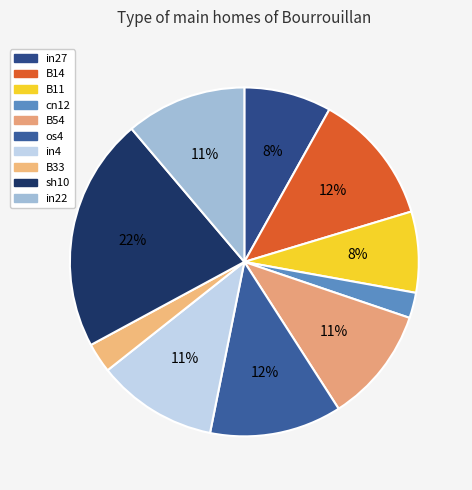

How many segments does this pie chart have?

10